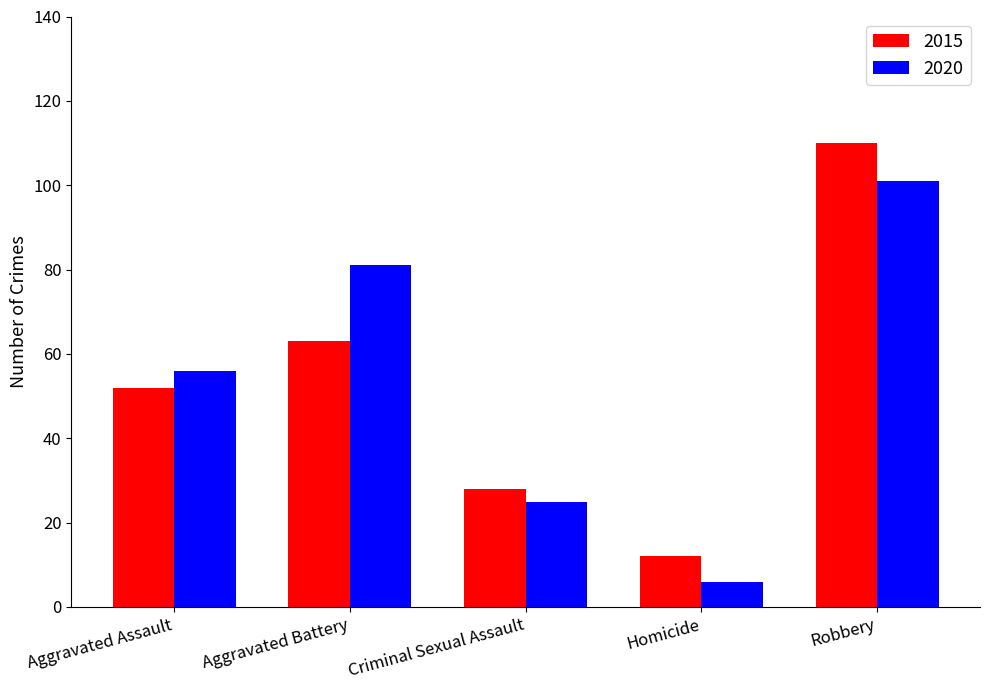

What is the sum of all 2015 values?

265